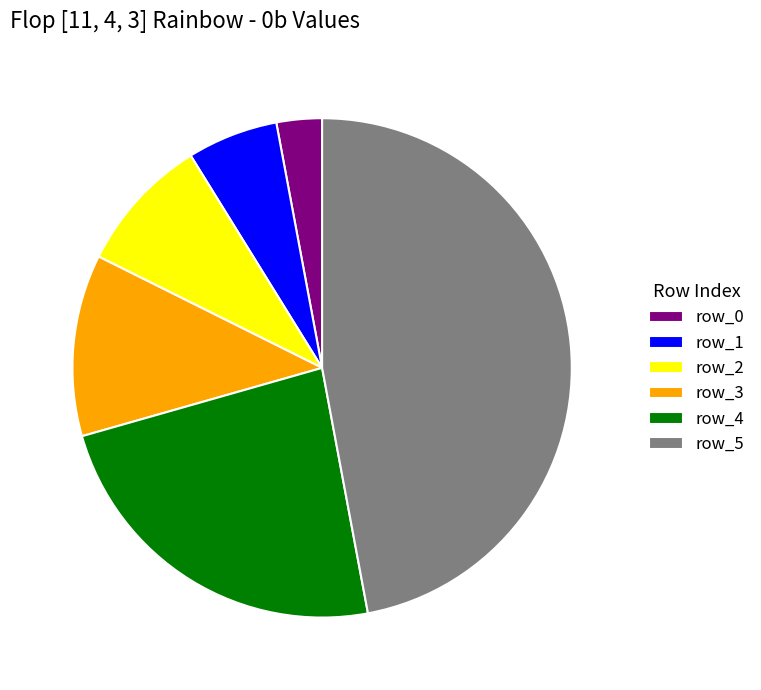

Which has a higher value, row_0 or row_5?

row_5